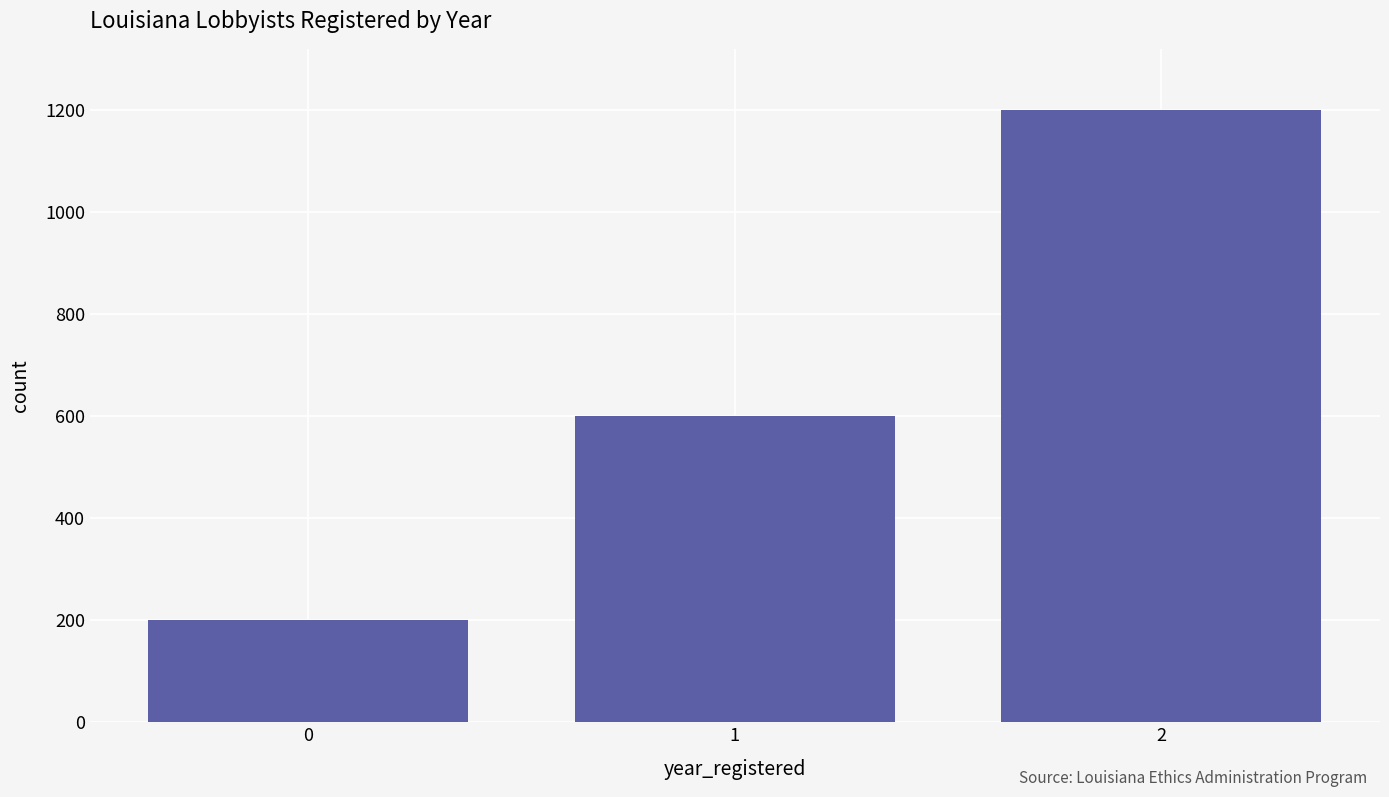

The value at 2 is 1810. True or false?

False